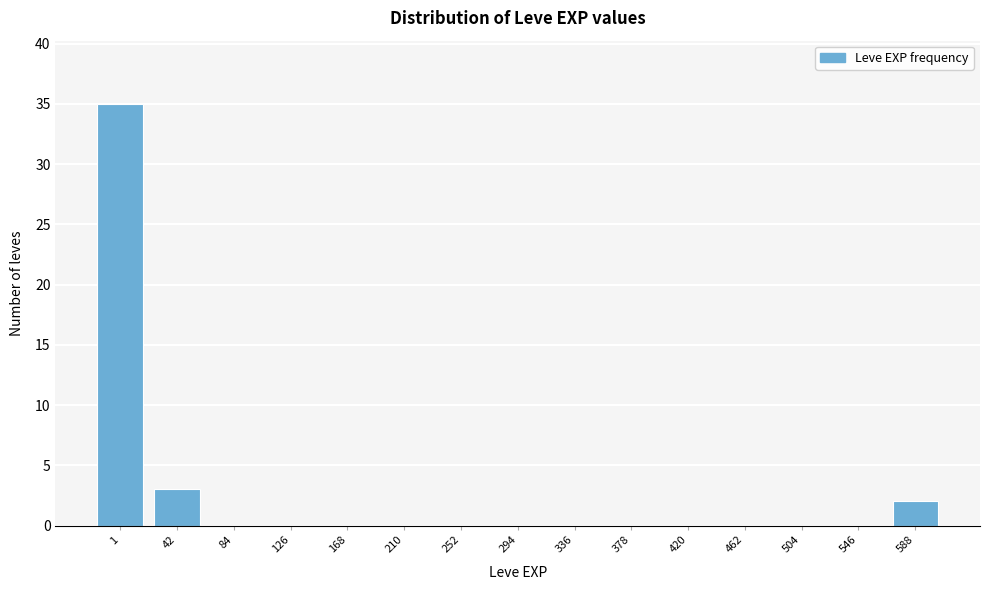

Reading left to right, list all the values displayed in this chart.

1=35	42=3	84=0	126=0	168=0	210=0	252=0	294=0	336=0	378=0	420=0	462=0	504=0	546=0	588=2